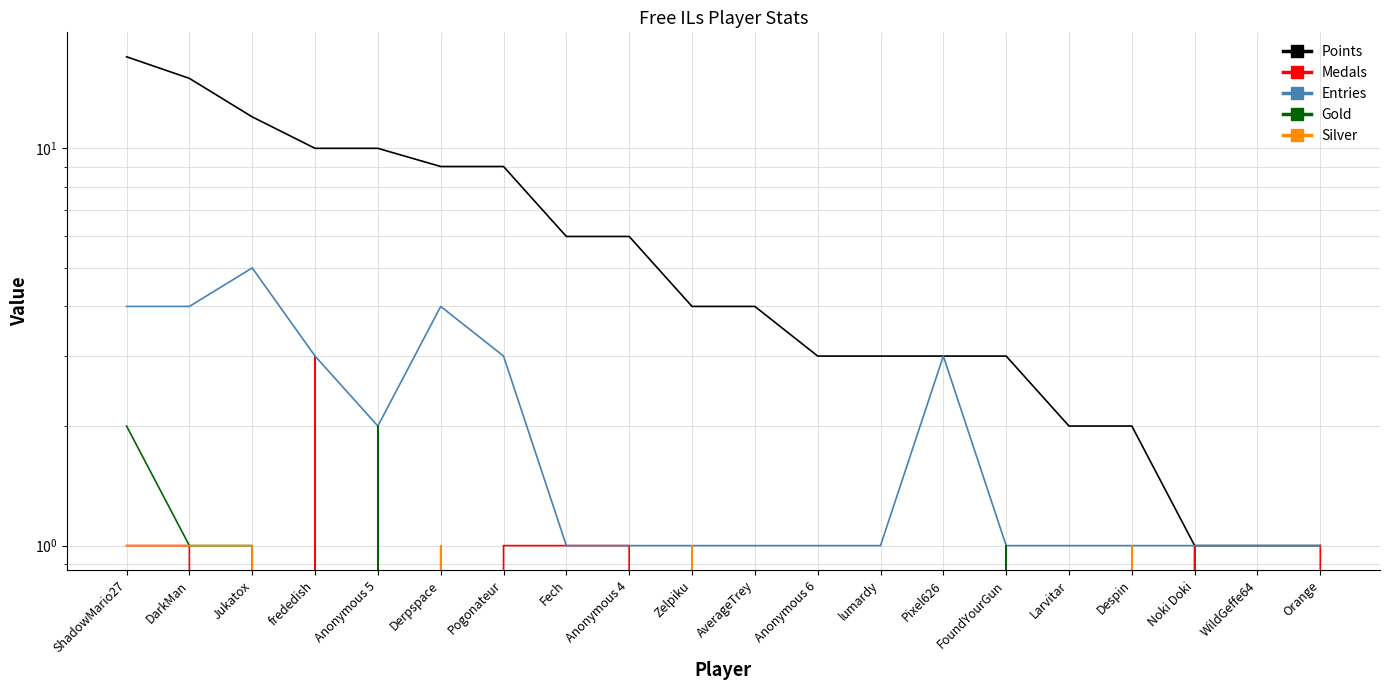

What is the difference between the highest and lowest values at Orange?

1